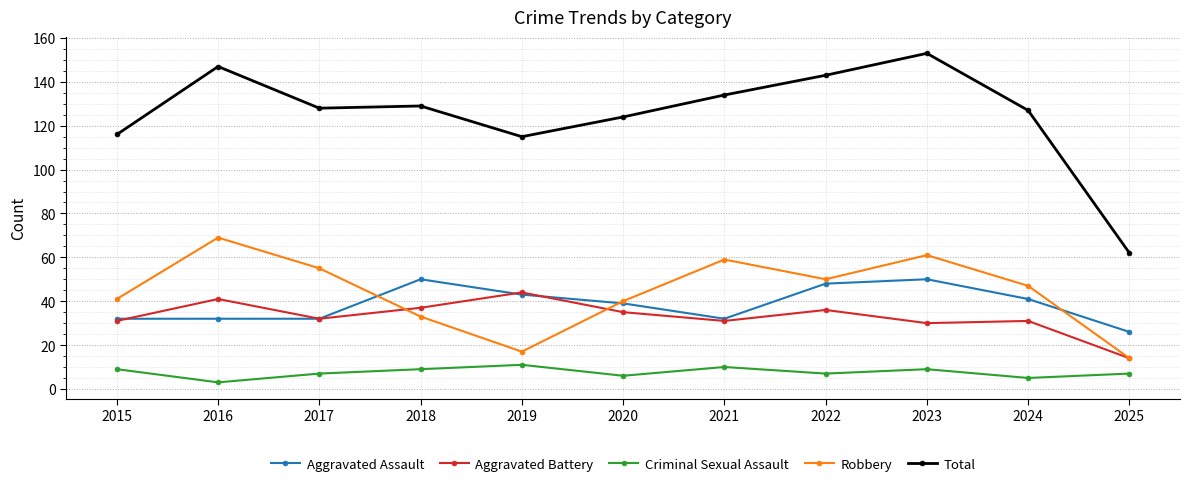

Reading right to left, what are all the values shown in this chart?

Aggravated Assault: 2025=26	2024=41	2023=50	2022=48	2021=32	2020=39	2019=43	2018=50	2017=32	2016=32	2015=32
Aggravated Battery: 2025=14	2024=31	2023=30	2022=36	2021=31	2020=35	2019=44	2018=37	2017=32	2016=41	2015=31
Criminal Sexual Assault: 2025=7	2024=5	2023=9	2022=7	2021=10	2020=6	2019=11	2018=9	2017=7	2016=3	2015=9
Robbery: 2025=14	2024=47	2023=61	2022=50	2021=59	2020=40	2019=17	2018=33	2017=55	2016=69	2015=41
Total: 2025=62	2024=127	2023=153	2022=143	2021=134	2020=124	2019=115	2018=129	2017=128	2016=147	2015=116